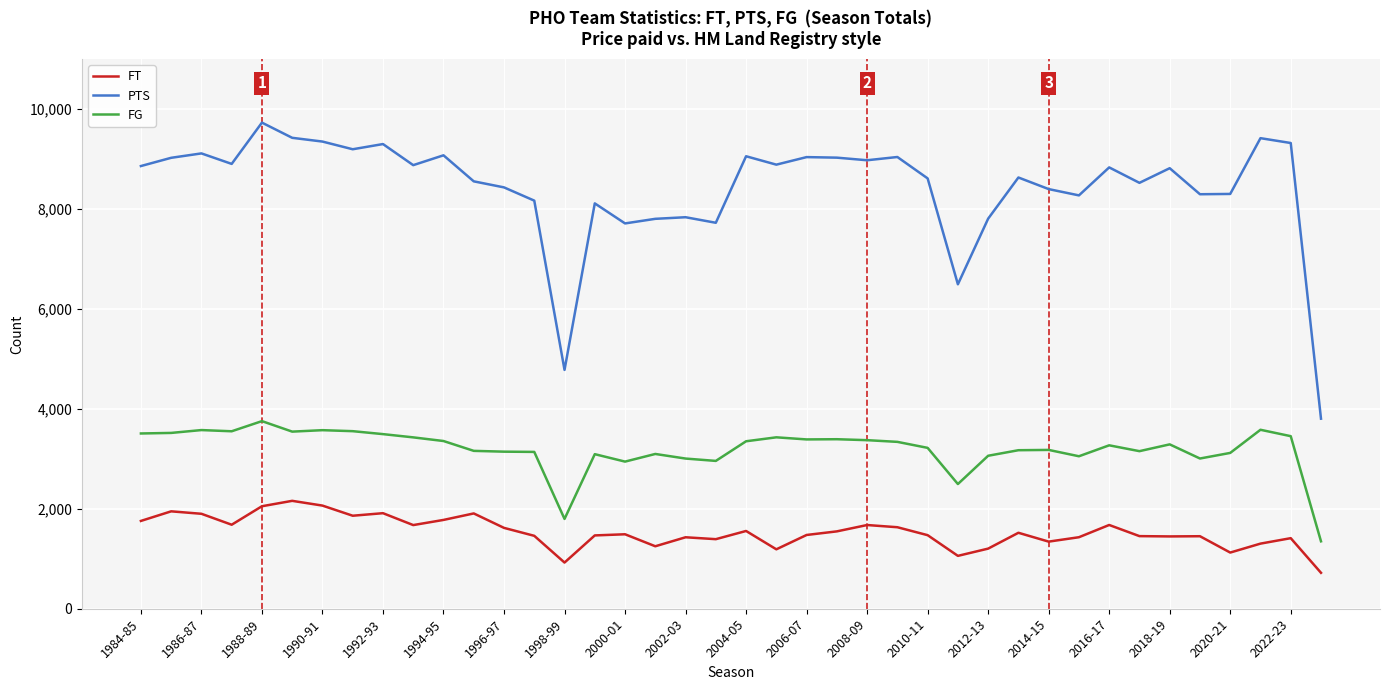

True or false: FT and FG intersect in this chart.

False